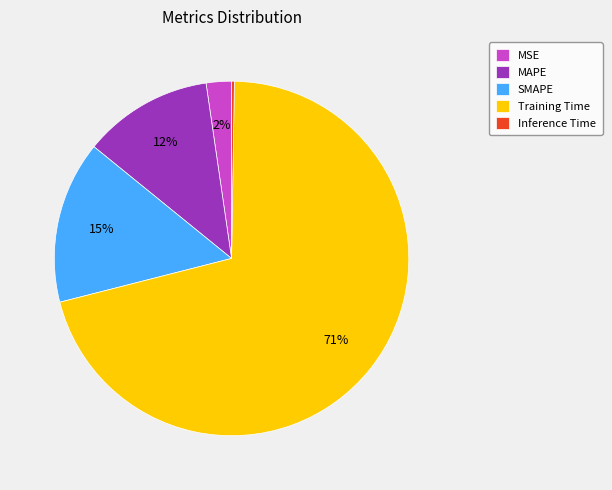

The MAPE slice represents 19% of the pie. True or false?

False